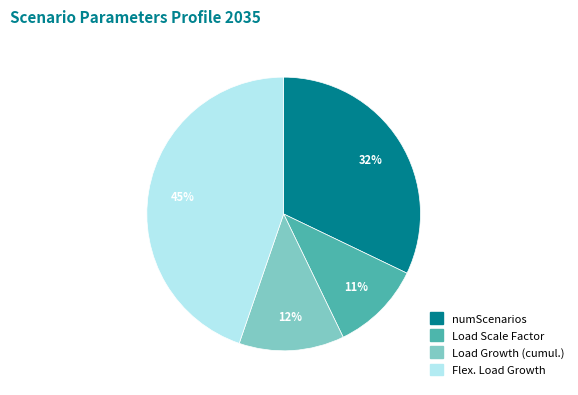

How many slices are in this pie chart?

4